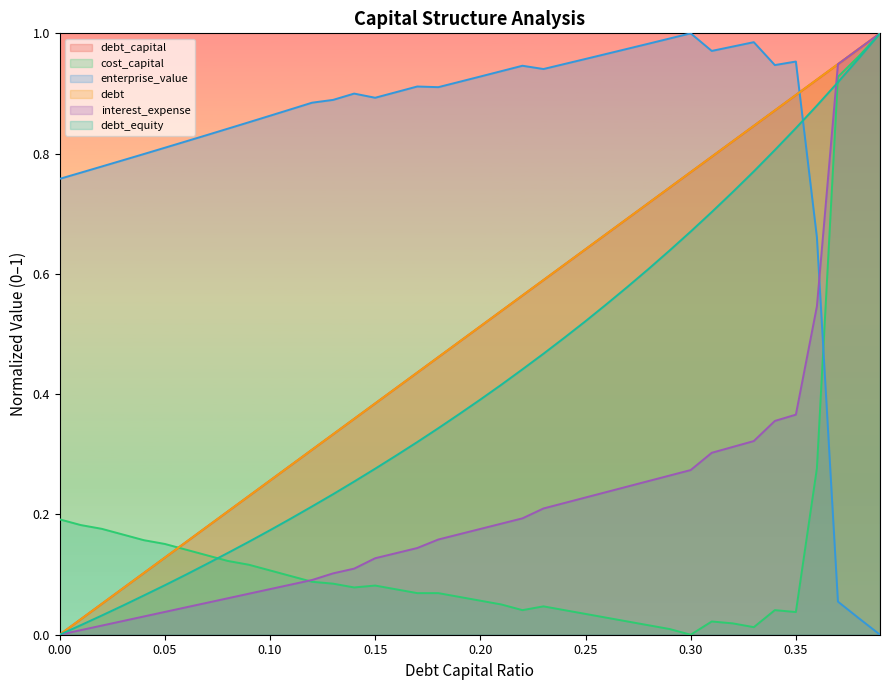

List the labels in order of debt_capital value, largest first.

0.39, 0.38, 0.37, 0.36, 0.35, 0.34, 0.33, 0.32, 0.31, 0.3, 0.29, 0.28, 0.27, 0.26, 0.25, 0.24, 0.23, 0.22, 0.21, 0.2, 0.19, 0.18, 0.17, 0.16, 0.15, 0.14, 0.13, 0.12, 0.11, 0.1, 0.09, 0.08, 0.07, 0.06, 0.05, 0.04, 0.03, 0.02, 0.01, 0